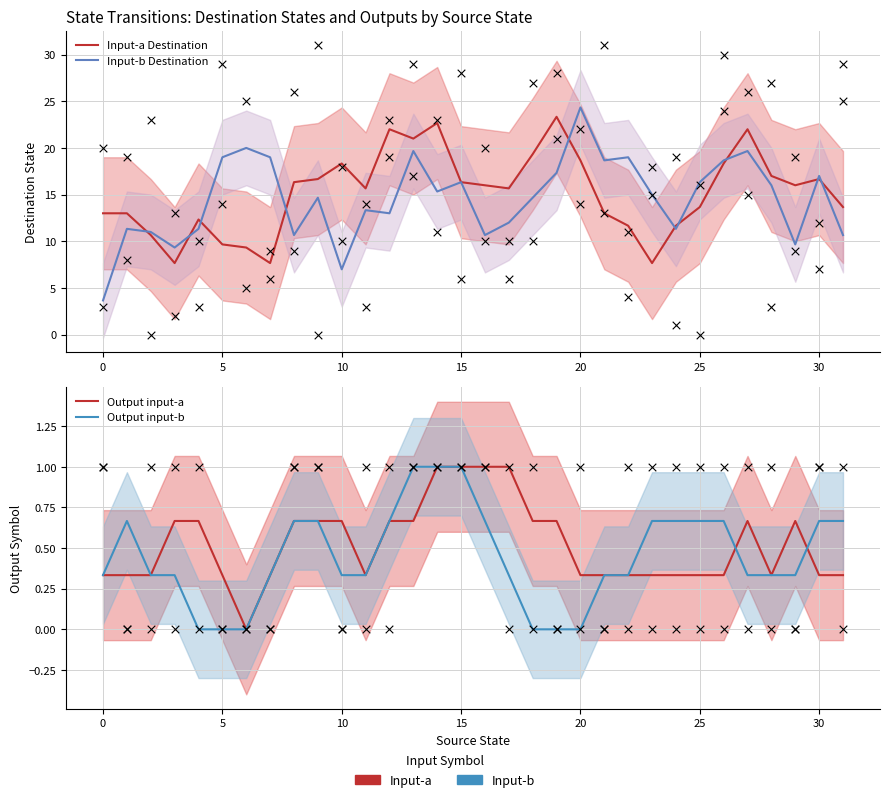

At which category is the sum across all series the highest?

20